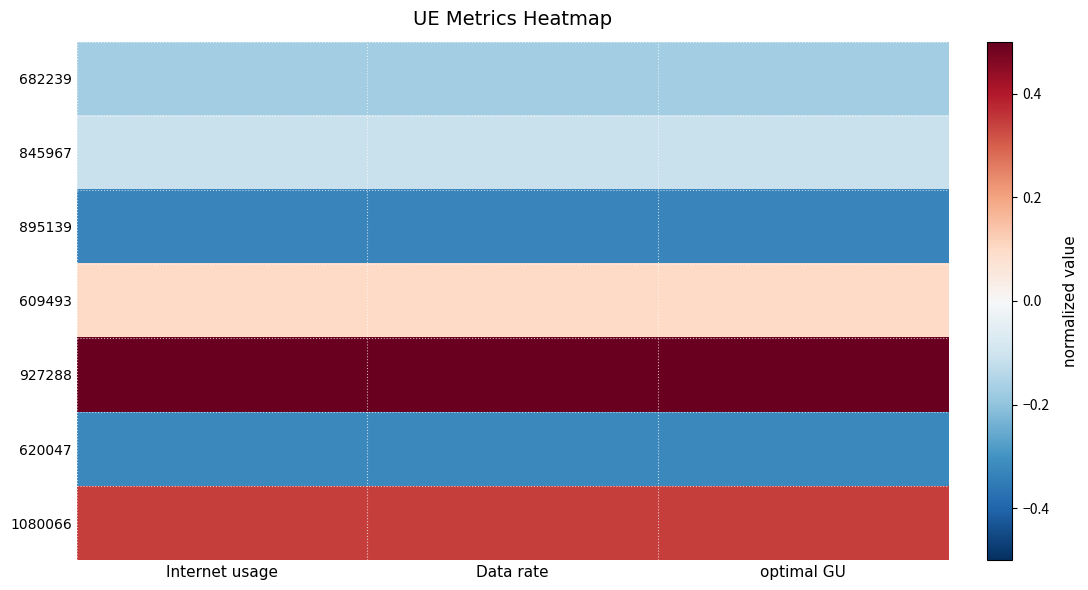

Reading left to right, transcribe all the data shown in this chart.

682239: Internet usage=-0.2	Data rate=-0.2	optimal GU=-0.2
845967: Internet usage=-0.1	Data rate=-0.1	optimal GU=-0.1
895139: Internet usage=-0.3	Data rate=-0.3	optimal GU=-0.3
609493: Internet usage=0.1	Data rate=0.1	optimal GU=0.1
927288: Internet usage=0.5	Data rate=0.5	optimal GU=0.5
620047: Internet usage=-0.3	Data rate=-0.3	optimal GU=-0.3
1080066: Internet usage=0.3	Data rate=0.3	optimal GU=0.3